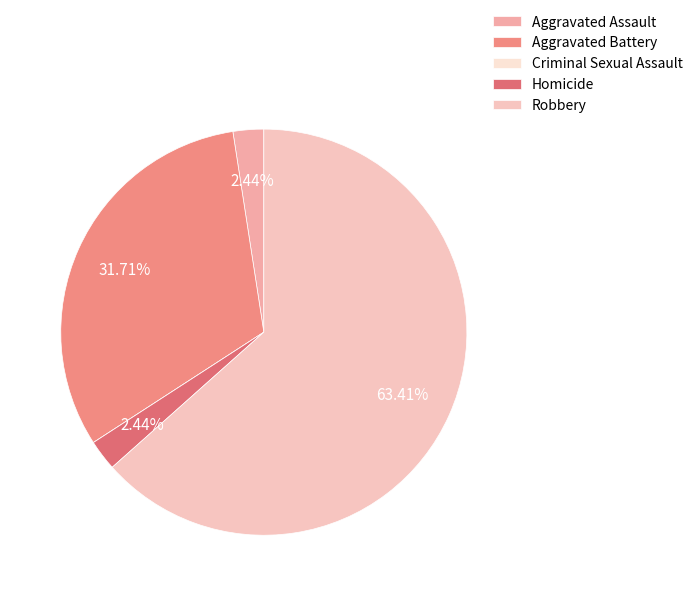

Rank the categories by value from lowest to highest.

Criminal Sexual Assault, Aggravated Assault, Homicide, Aggravated Battery, Robbery